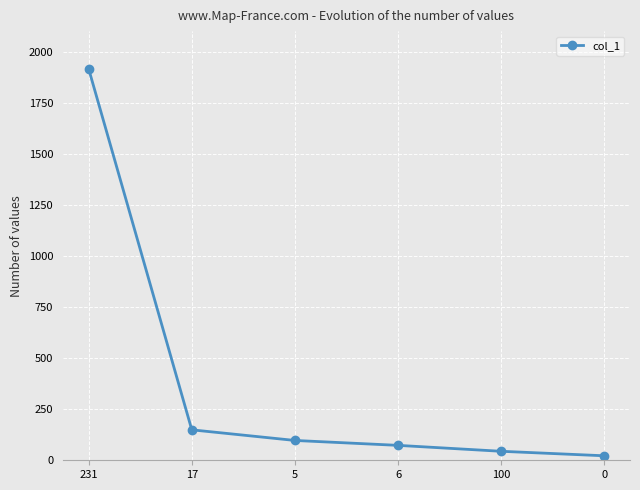

What is the greatest value displayed?

1915